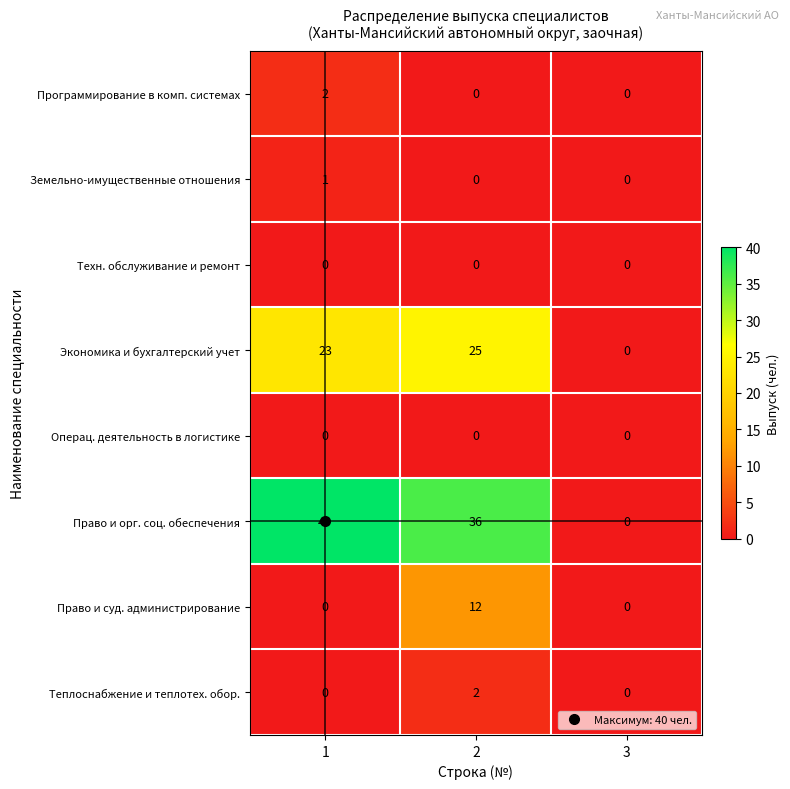

What is the difference between the maximum and minimum values in the Право и орг. соц. обеспечения series?

40